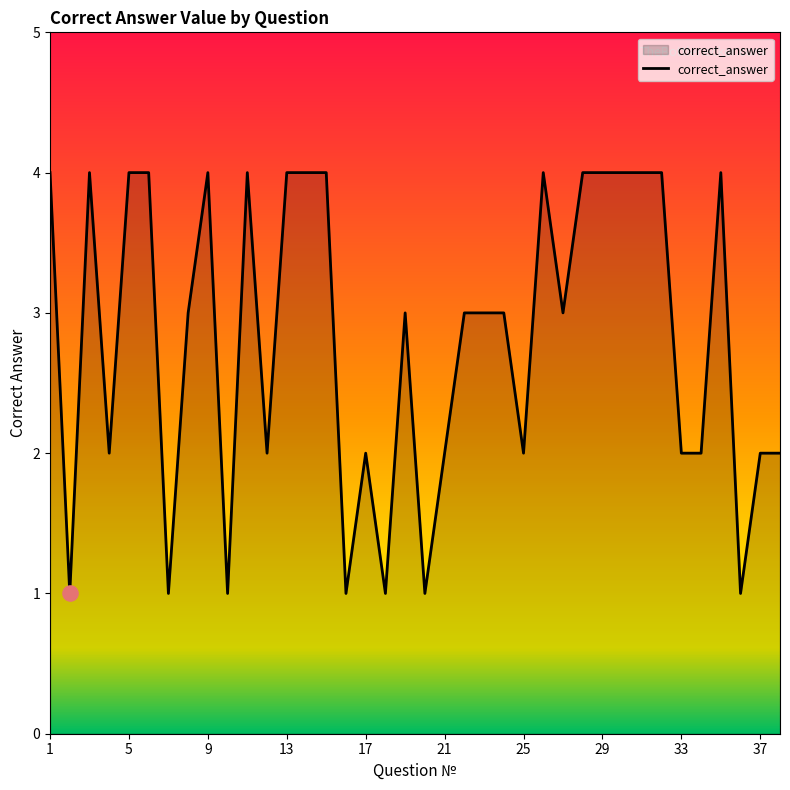

What is the difference between the maximum and minimum values?

3